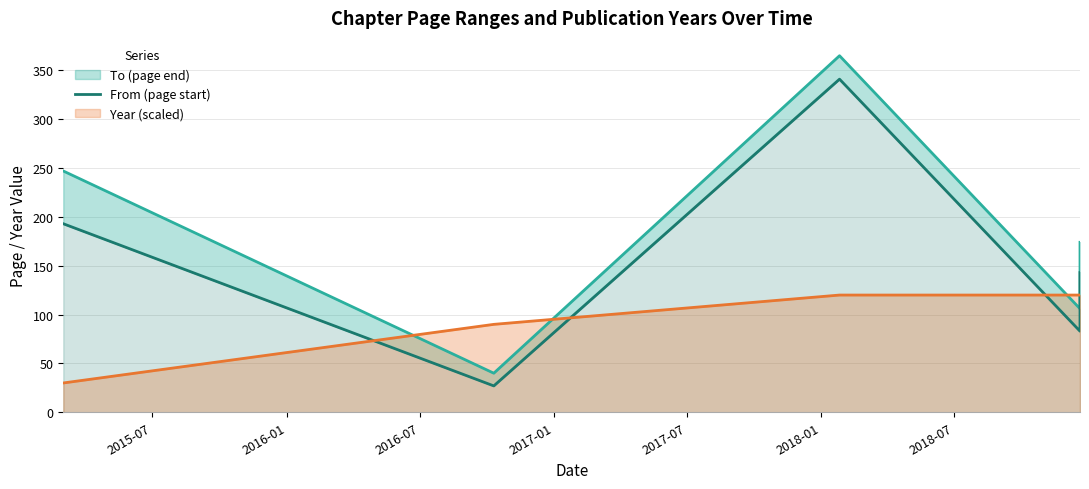

Which series has the largest total across all categories?

to